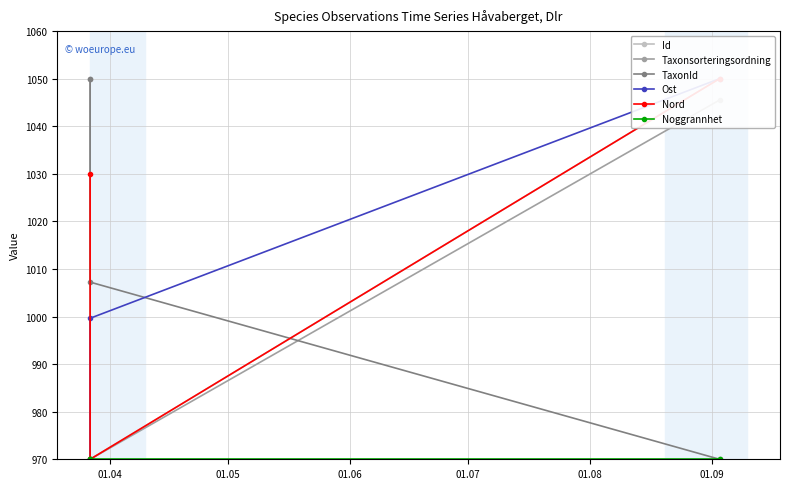

What is the highest value of the TaxonId series?

1050.0